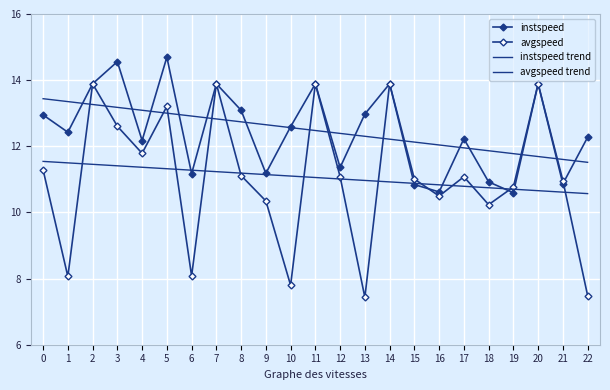

Reading left to right, extract all data points from this chart.

instspeed: 12.9	12.4	13.9	14.6	12.2	14.7	11.2	13.9	13.1	11.2	12.6	13.9	11.4	13.0	13.9	10.8	10.6	12.2	10.9	10.6	13.9	10.9	12.3
avgspeed: 11.3	8.1	13.9	12.6	11.8	13.2	8.1	13.9	11.1	10.3	7.8	13.9	11.1	7.4	13.9	11.0	10.5	11.1	10.2	10.8	13.9	11.0	7.5
instspeed trend: 13.4	13.4	13.3	13.2	13.1	13.0	12.9	12.8	12.7	12.7	12.6	12.5	12.4	12.3	12.2	12.1	12.0	12.0	11.9	11.8	11.7	11.6	11.5
avgspeed trend: 11.5	11.5	11.5	11.4	11.4	11.3	11.3	11.2	11.2	11.1	11.1	11.1	11.0	11.0	10.9	10.9	10.8	10.8	10.7	10.7	10.7	10.6	10.6